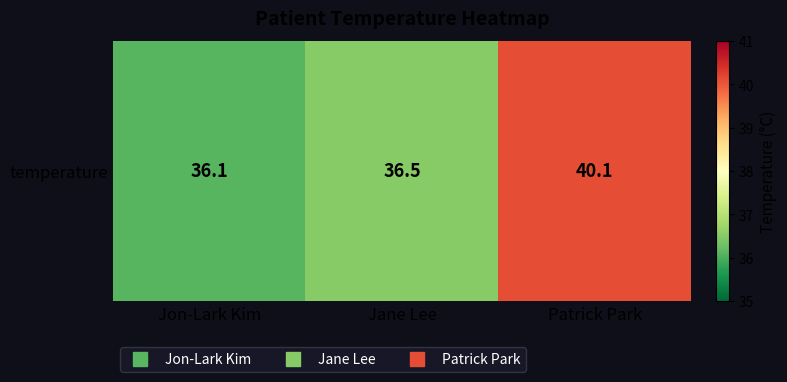

What is the sum of all values?

112.7